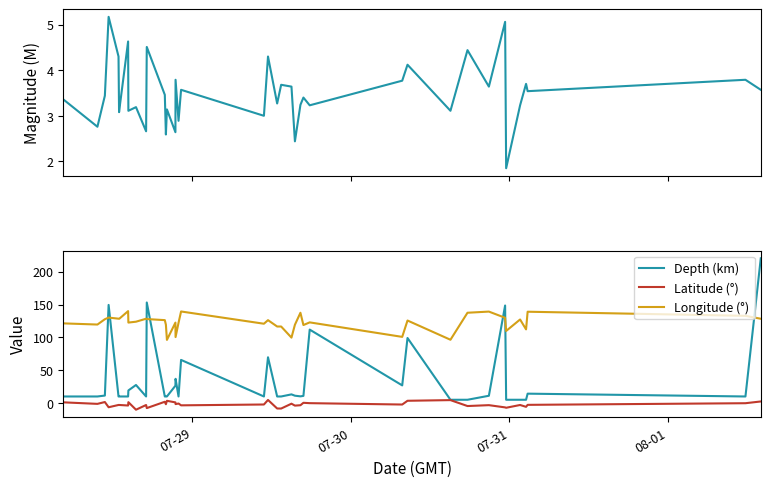

How many values in Latitude (°) are above zero?

11